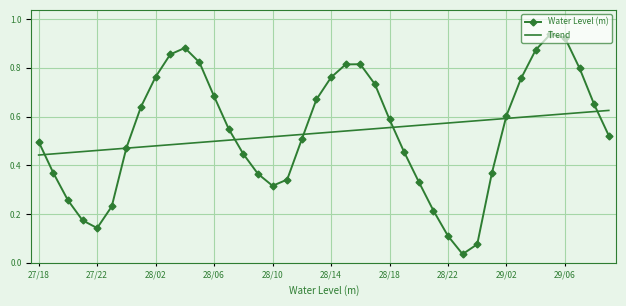

Rank the series by their maximum value, from highest to lowest.

Water Level (m), Trend